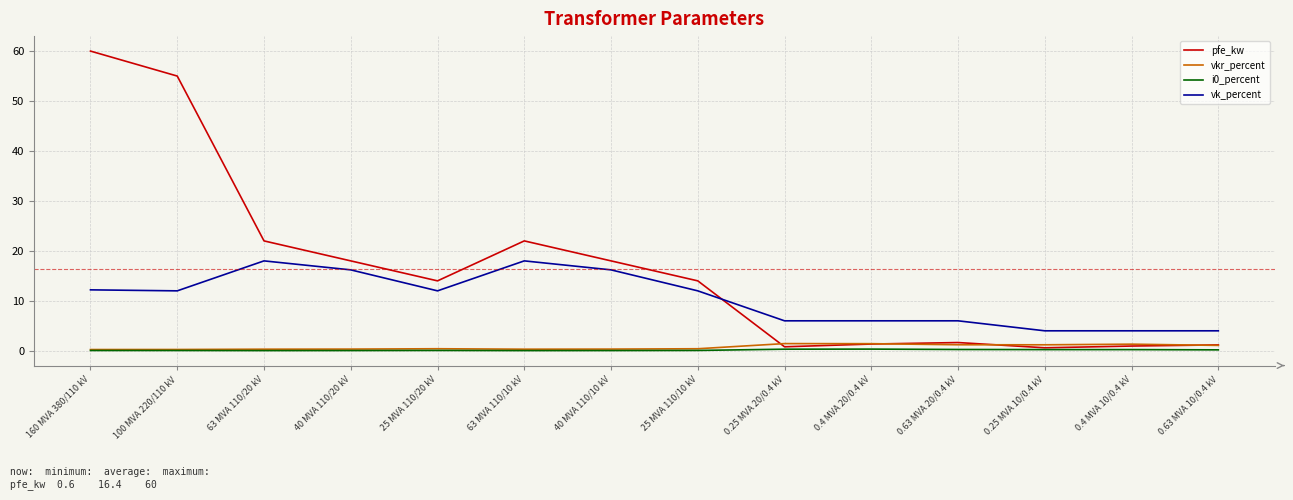

Which series ends up on top after the final intersection of pfe_kw and vk_percent?

vk_percent